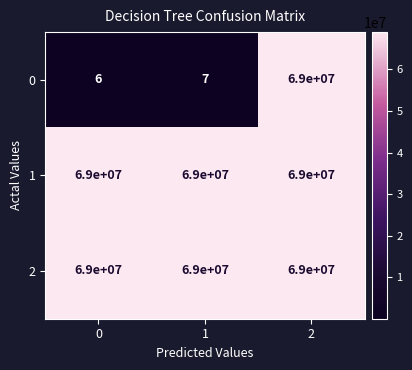

At how many categories does at least one series exceed 24086382?

3